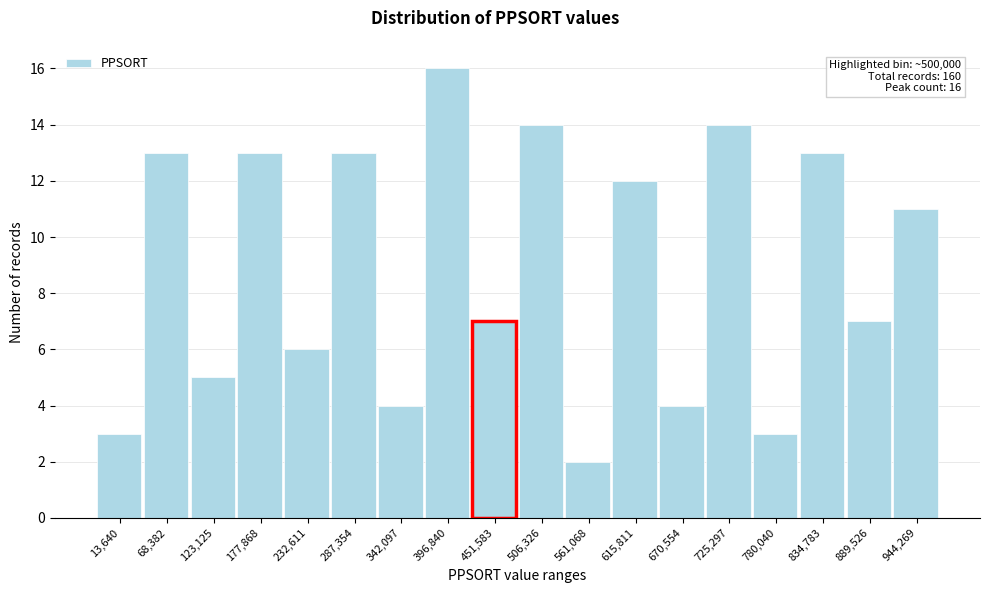

Reading right to left, list all the values displayed in this chart.

944,269=11	889,526=7	834,783=13	780,040=3	725,297=14	670,554=4	615,811=12	561,068=2	506,326=14	451,583=7	396,840=16	342,097=4	287,354=13	232,611=6	177,868=13	123,125=5	68,382=13	13,640=3